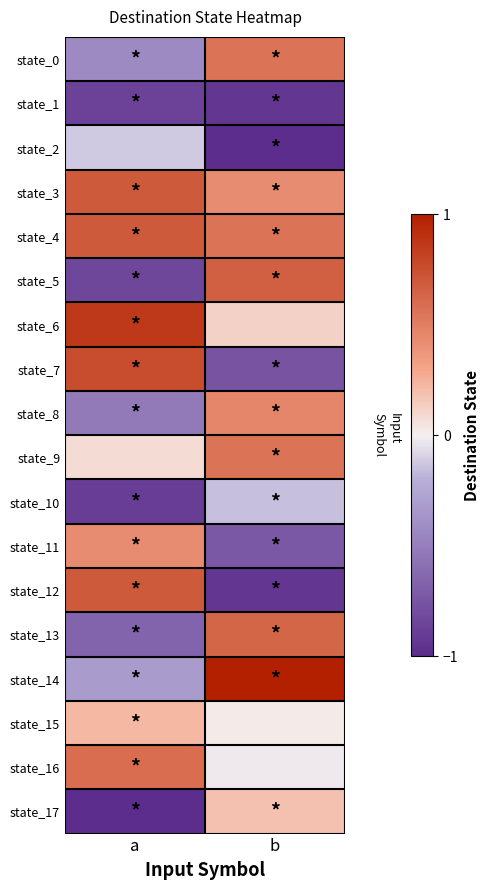

Which series has the widest spread of values?

state_12